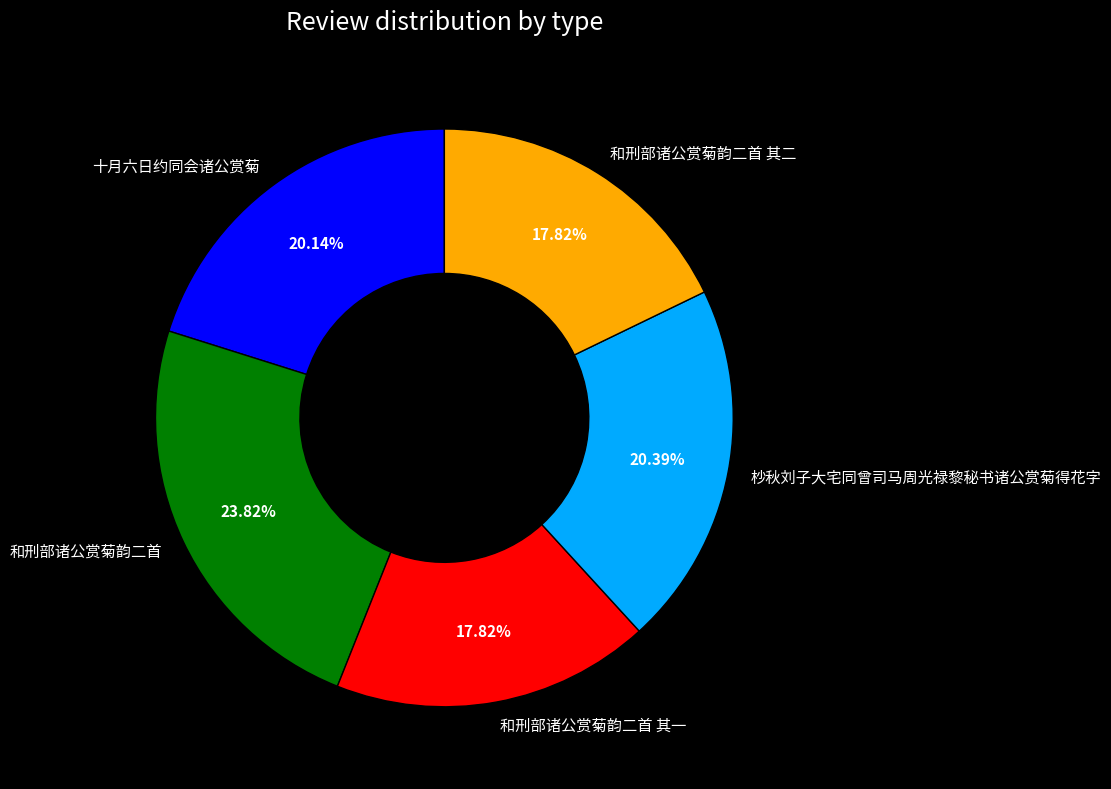

Which has a higher value, 十月六日约同会诸公赏菊 or 和刑部诸公赏菊韵二首 其一?

十月六日约同会诸公赏菊